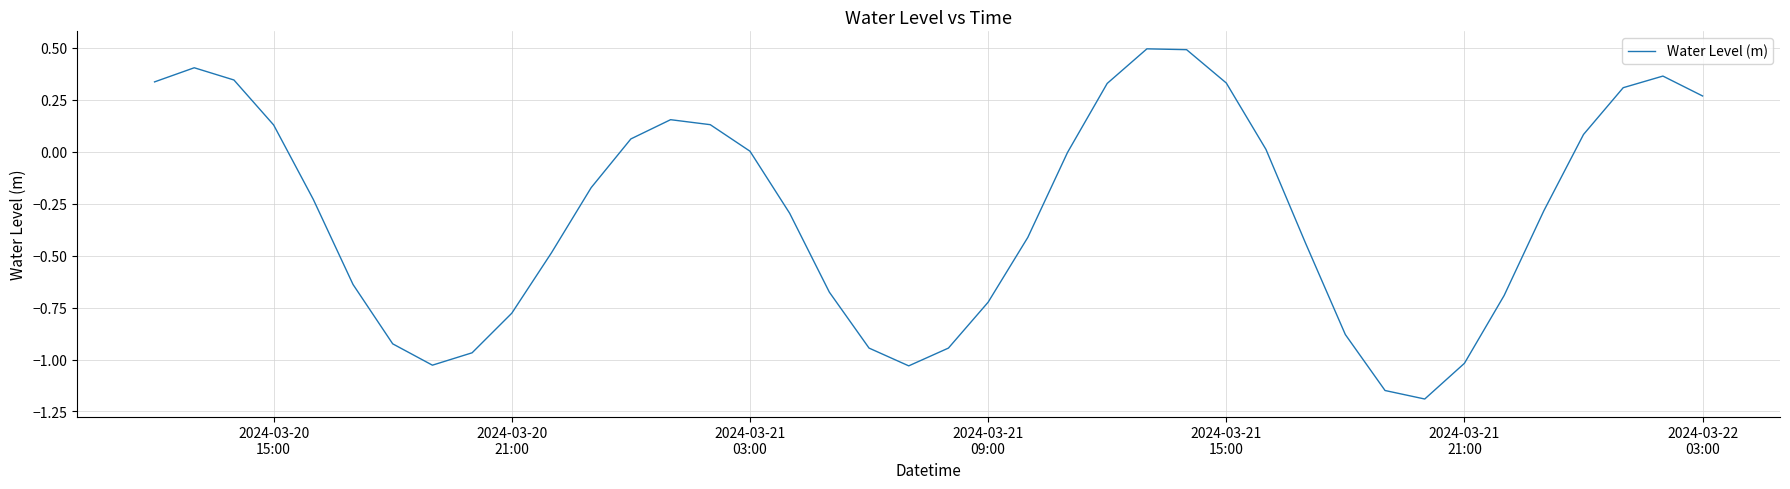

How many interior local valleys (lower than both neighbors) does the data have?

3